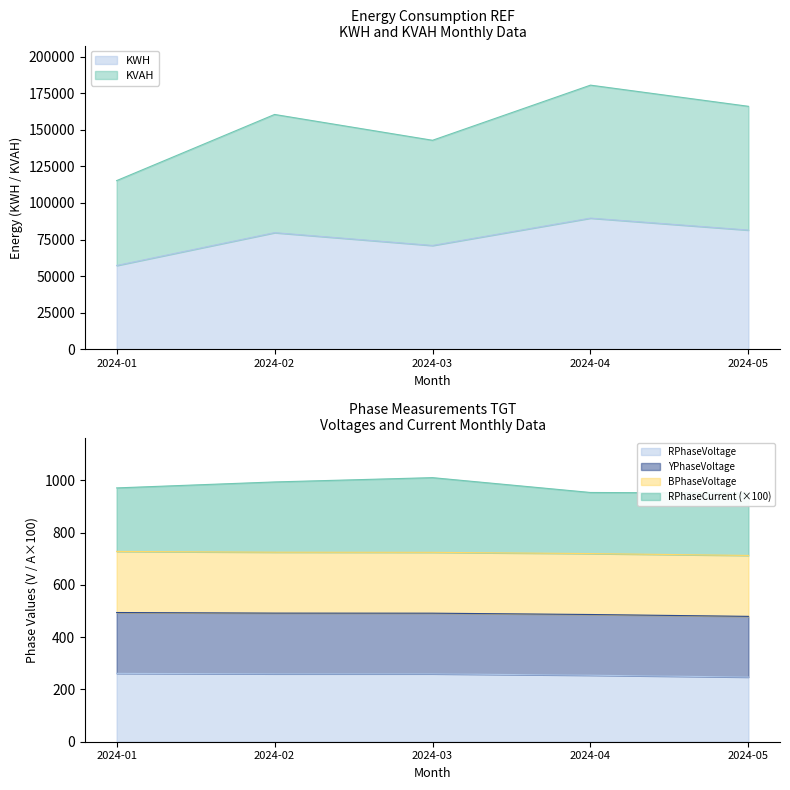

What is the value of the KWH point at the 5th from the left?

81463.6